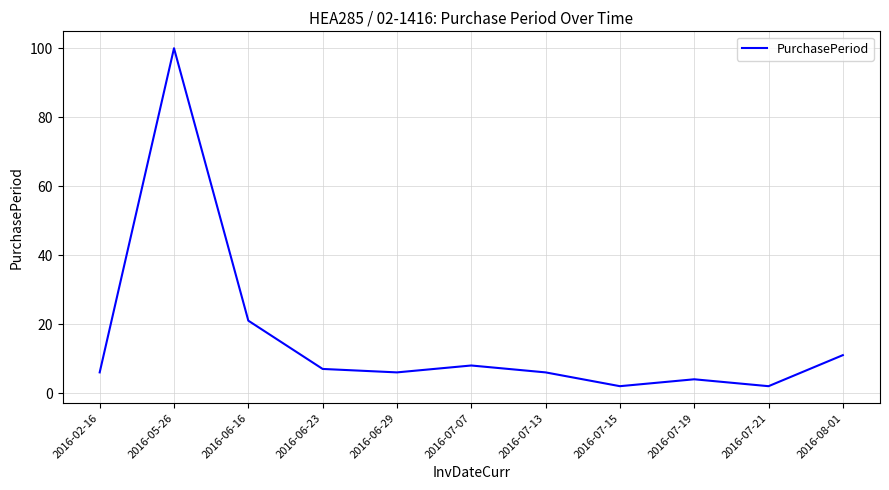

The chart shows a value of 7 at 2016-06-23. True or false?

True